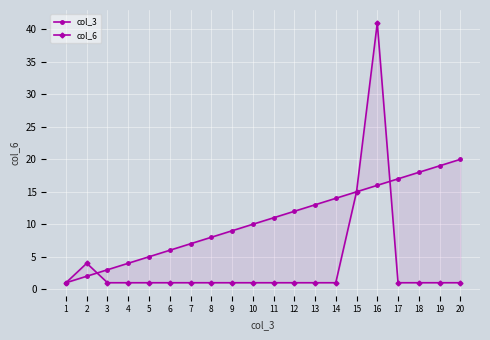

Which series changed the most between 15 and 20?

col_6